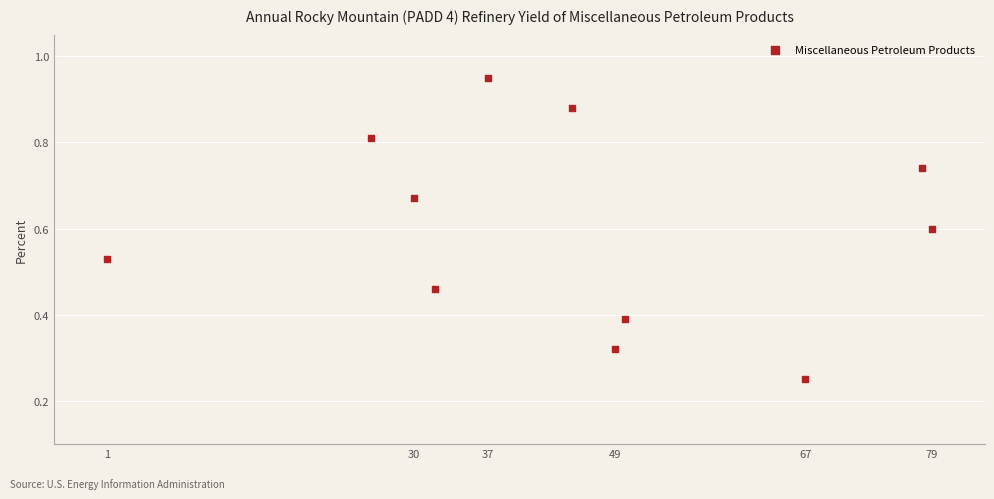

What is the average X value?

44.9